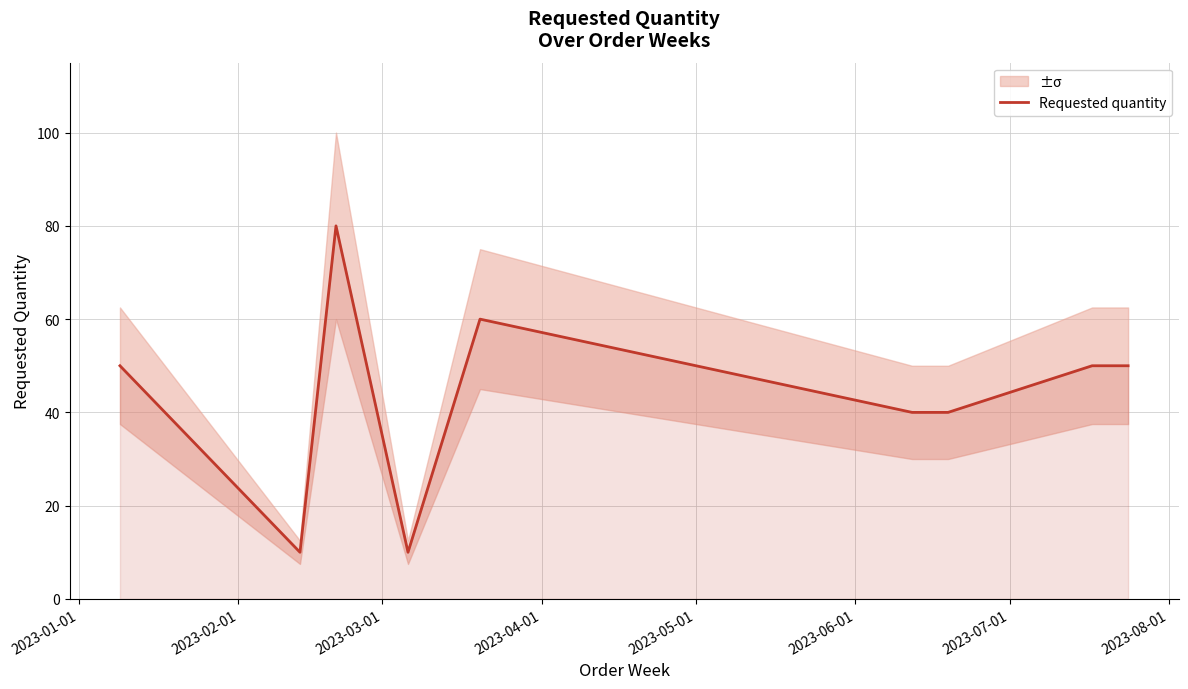

Does the chart display data point markers on the line(s)?

No